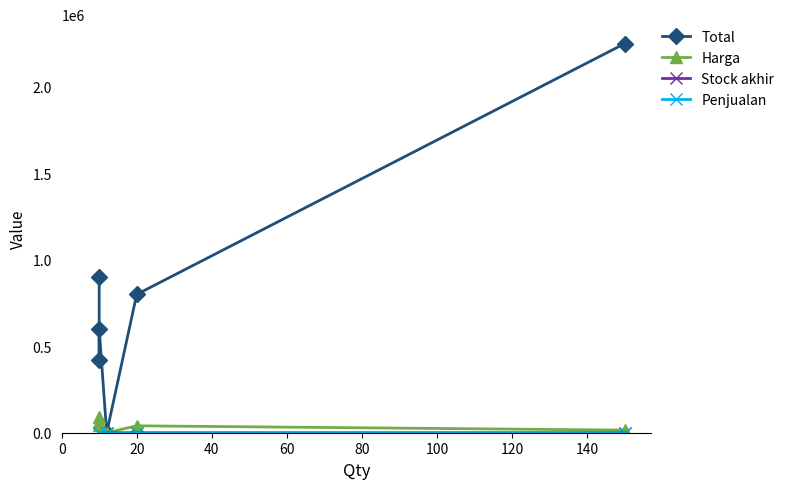

What is the maximum value shown in the chart?

2250000